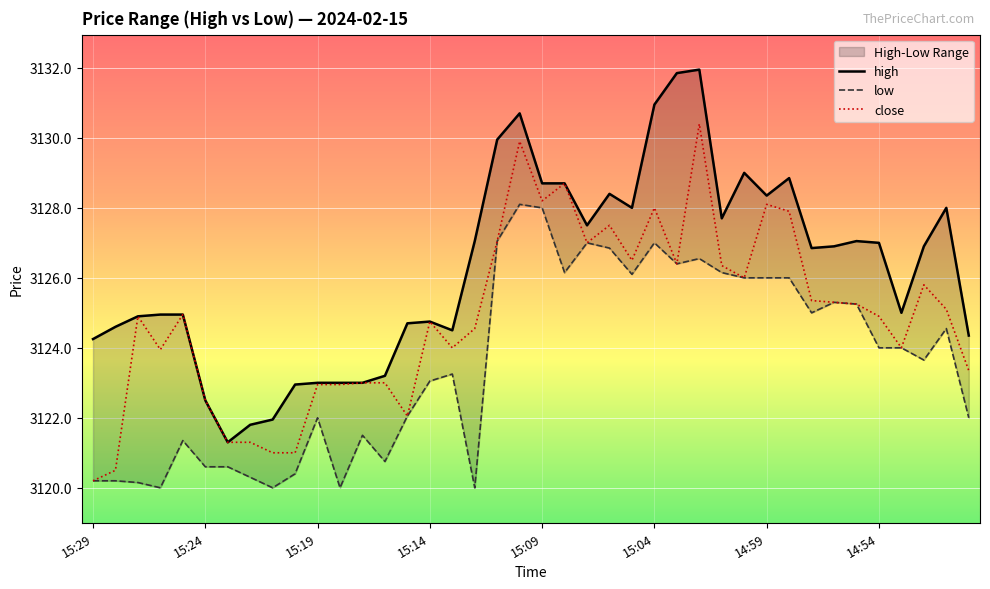

Is it true that close equals 1461.8 at 15:19?

False